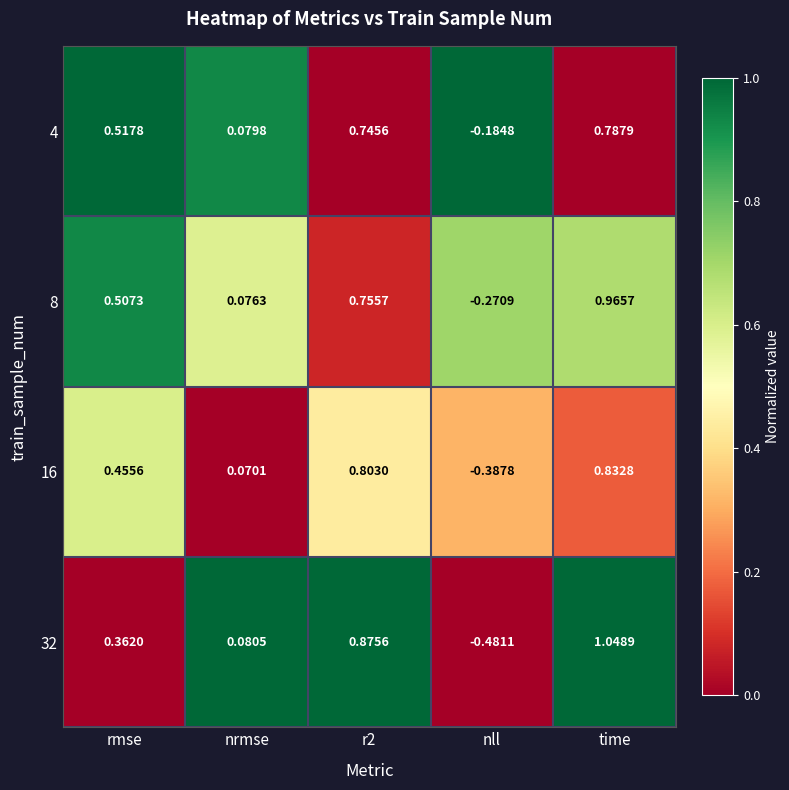

Where does the 16 series first go above 0?

rmse